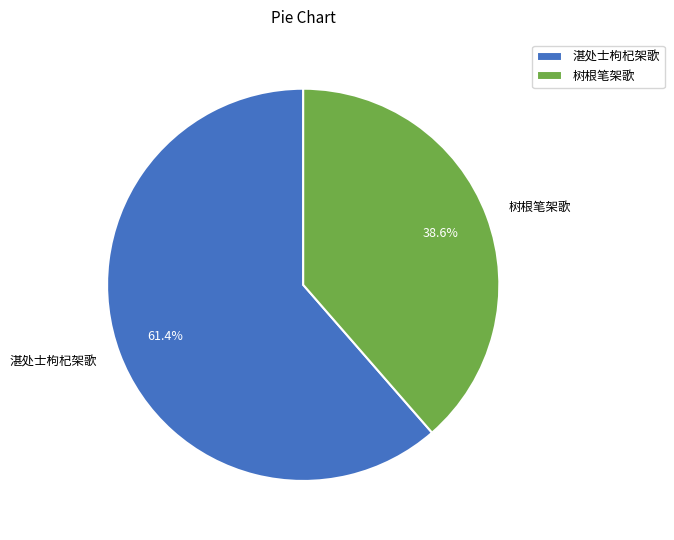

How much of the chart is everything except 湛处士枸杞架歌?

38.6%